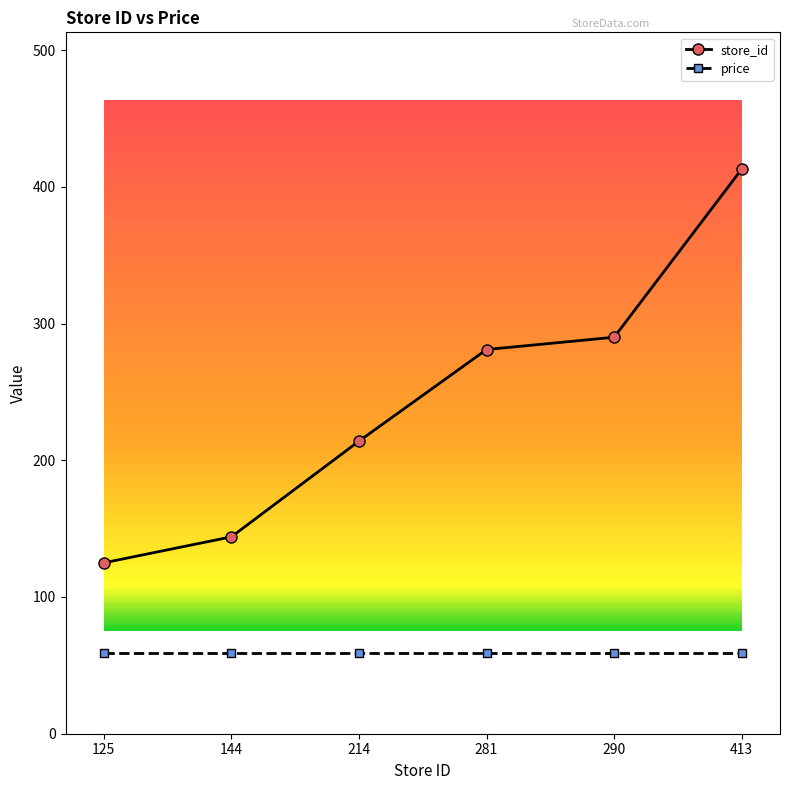

What is the highest value of the price series?

59